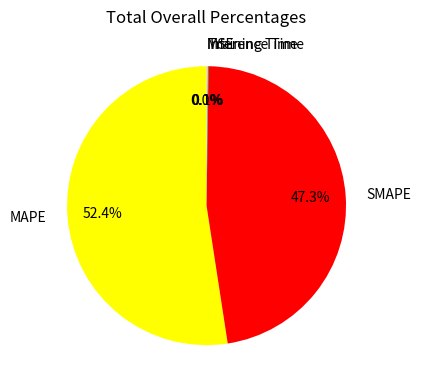

Does any single category account for the majority?

Yes